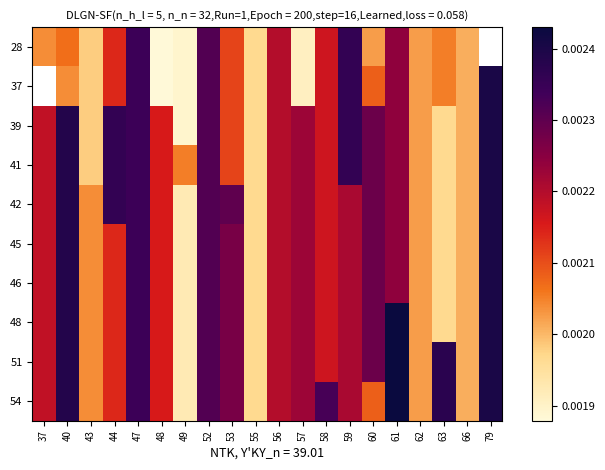

Where is 54 nearest to the value 0?

49